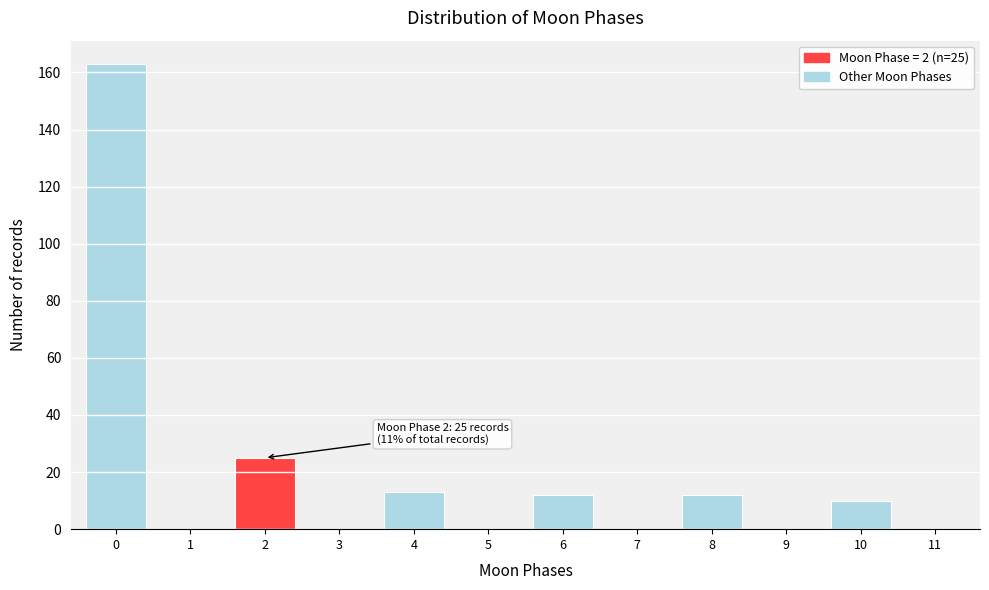

Reading left to right, list all the values displayed in this chart.

0=163	1=0	2=25	3=0	4=13	5=0	6=12	7=0	8=12	9=0	10=10	11=0